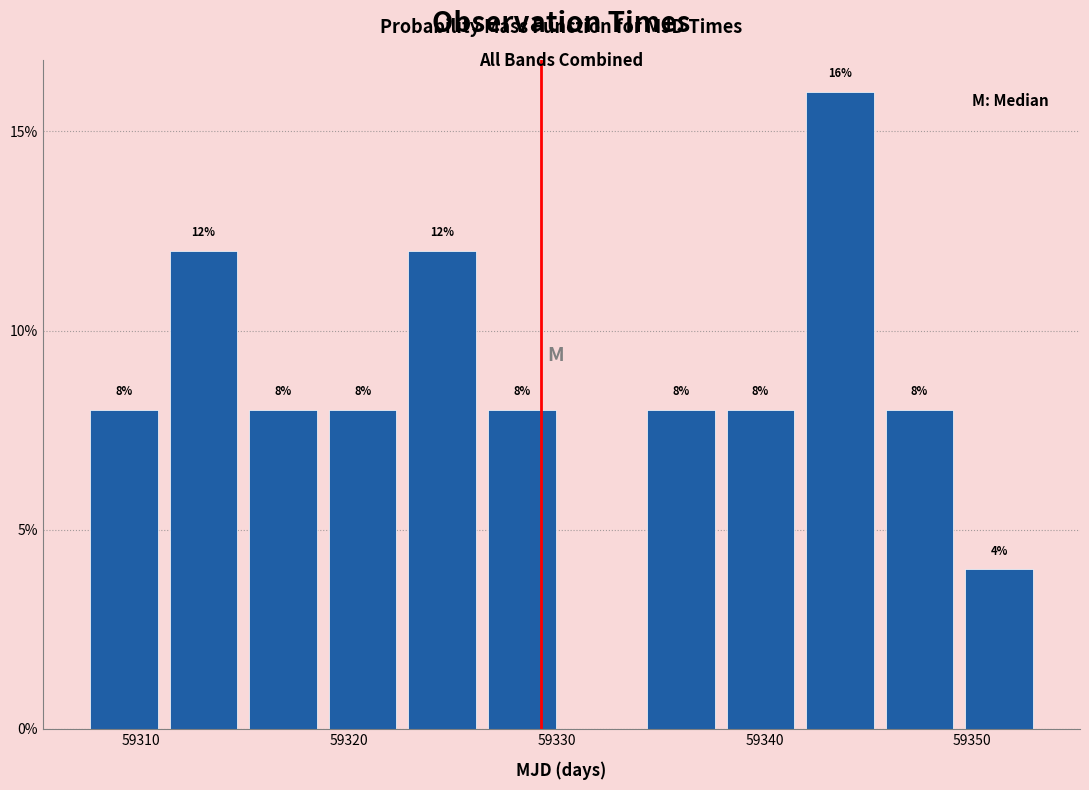

Read against the x-axis, roughly where is the centre of the tallest bar?

59344